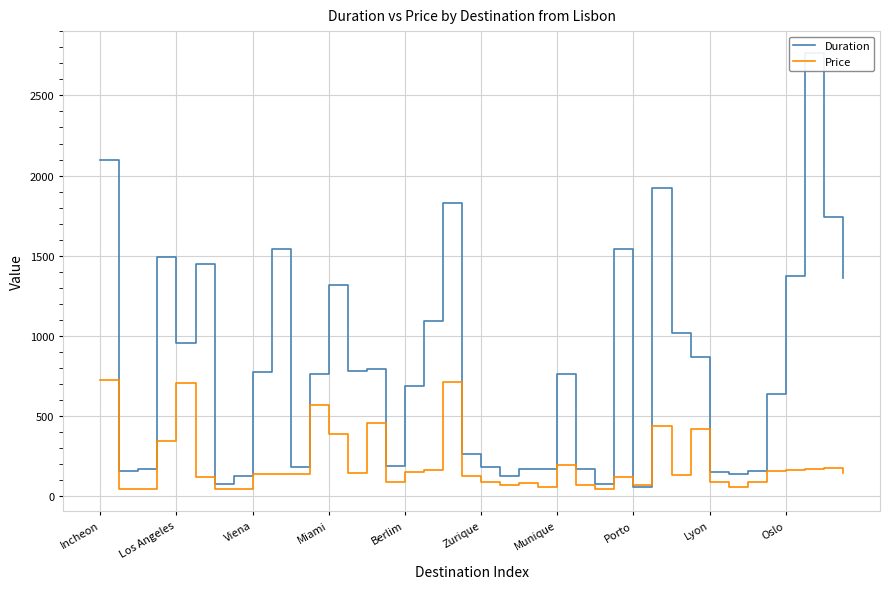

What is the label of the 39th point from the left?

38